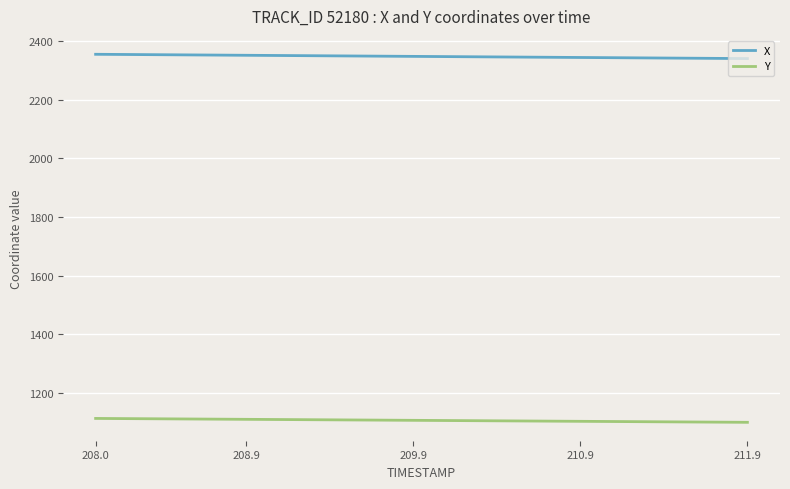

Which series has the largest total across all categories?

X